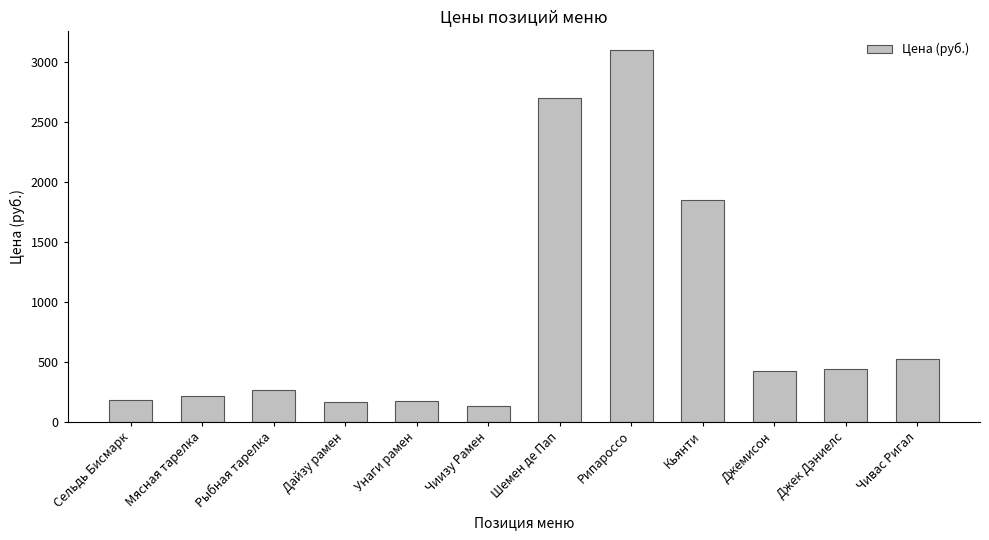

Which has a higher value, Джемисон or Дайзу рамен?

Джемисон